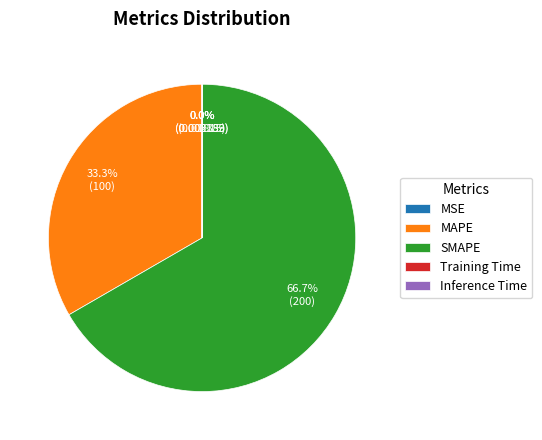

What is the largest slice in the pie chart?

SMAPE